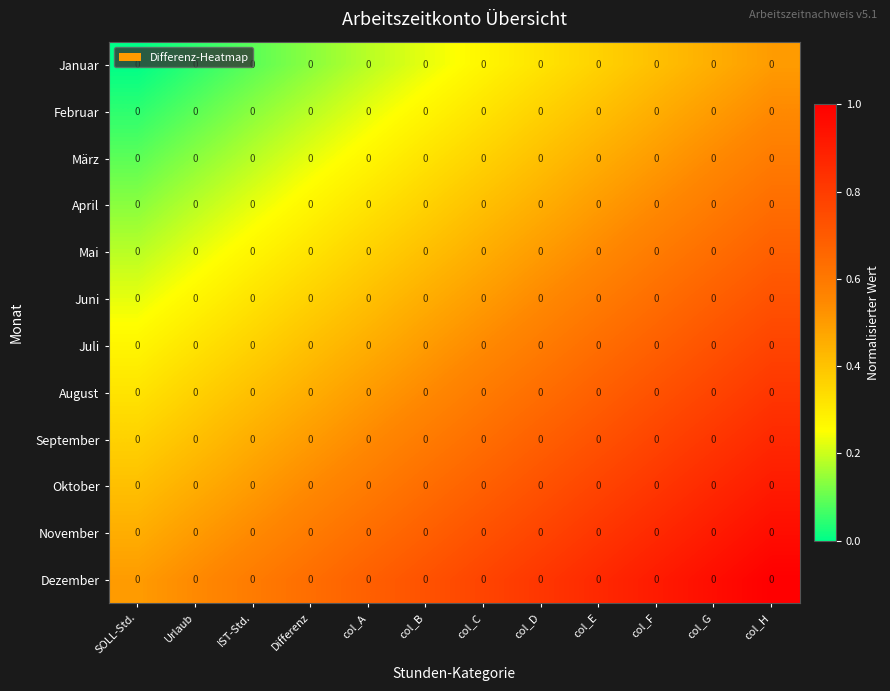

Is the value of Februar at SOLL-Std. greater than the value of Juli at col_B?

No